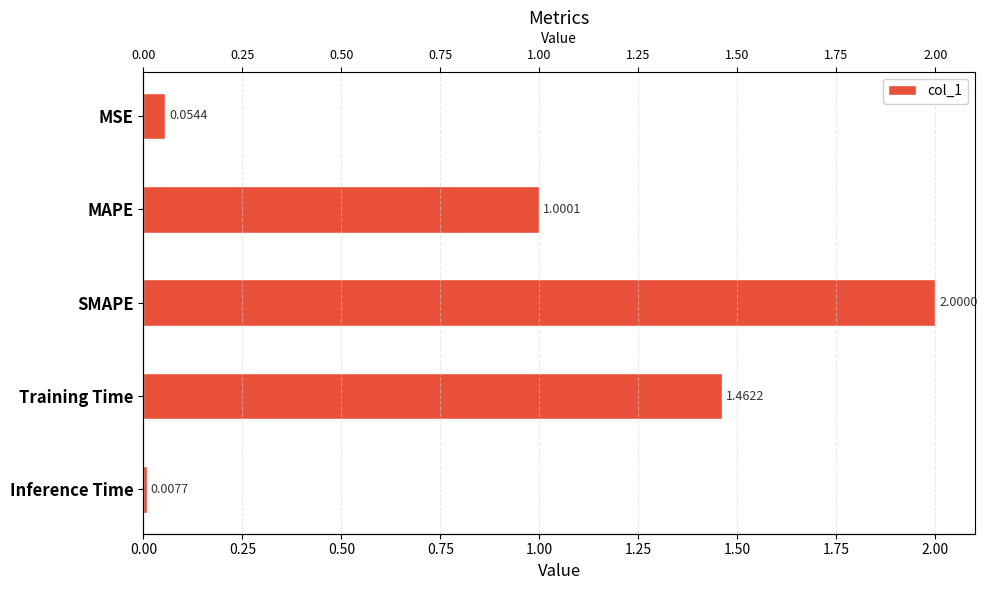

The chart shows a value of 2.0 at SMAPE. True or false?

True